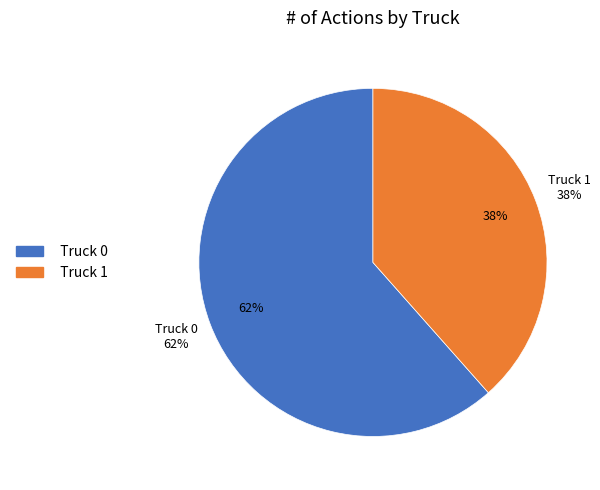

What percentage is the Truck 1 slice, to the nearest percent?

38%